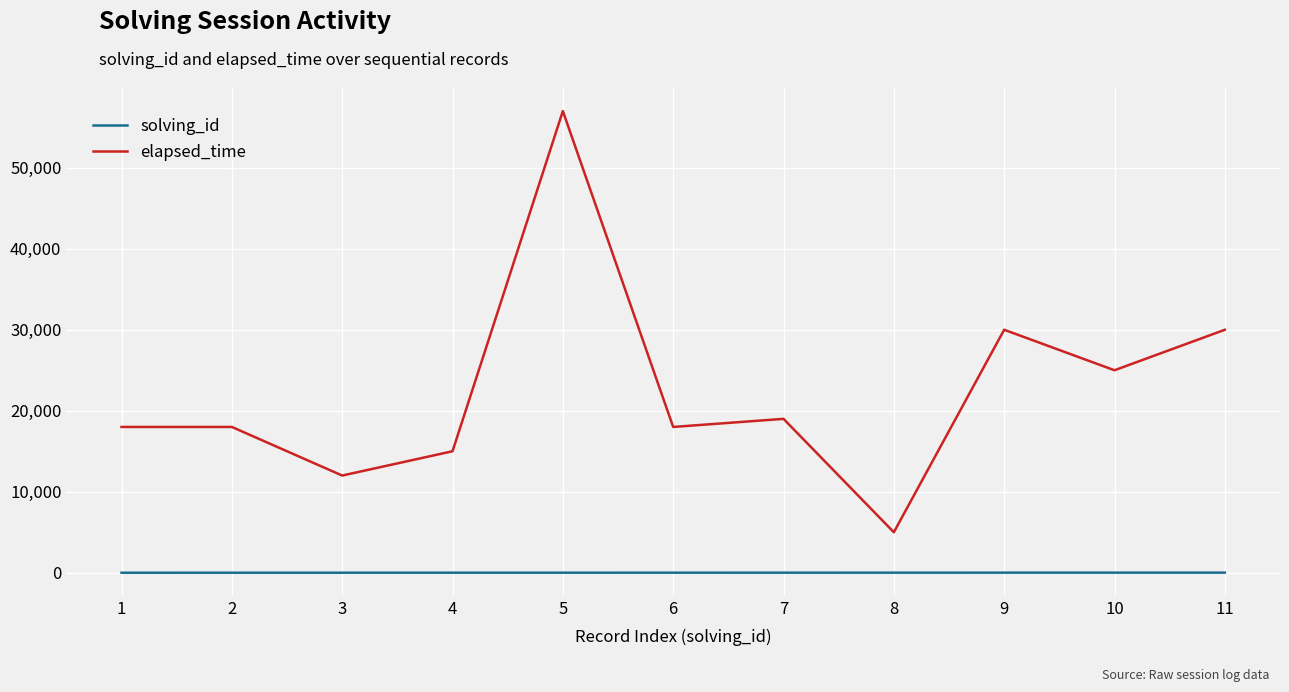

Which series has the widest spread of values?

elapsed_time